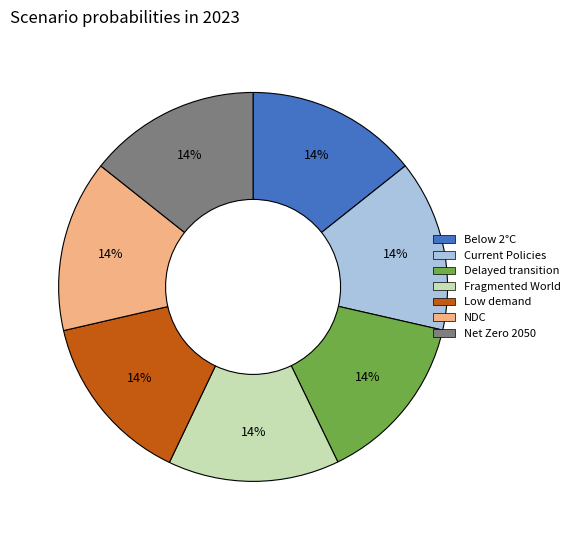

What percentage is the Current Policies slice, to the nearest percent?

14%